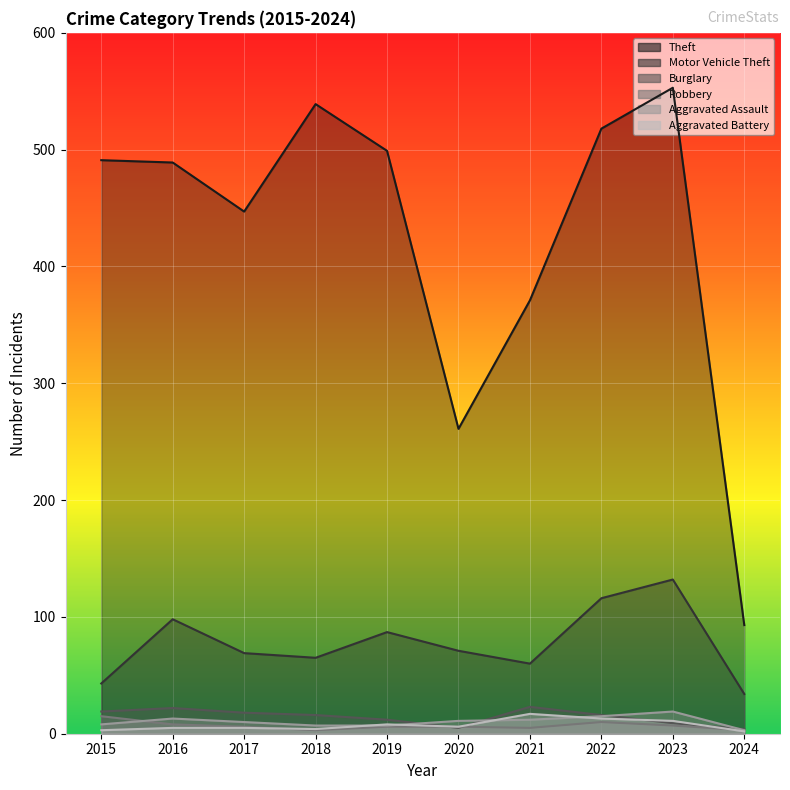

How many data points does each series have?

10